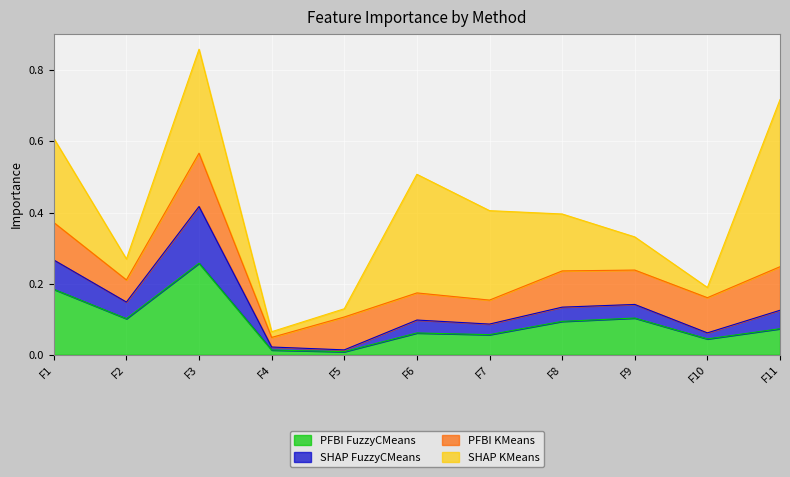

Which category has the highest value in the PFBI FuzzyCMeans series?

F3